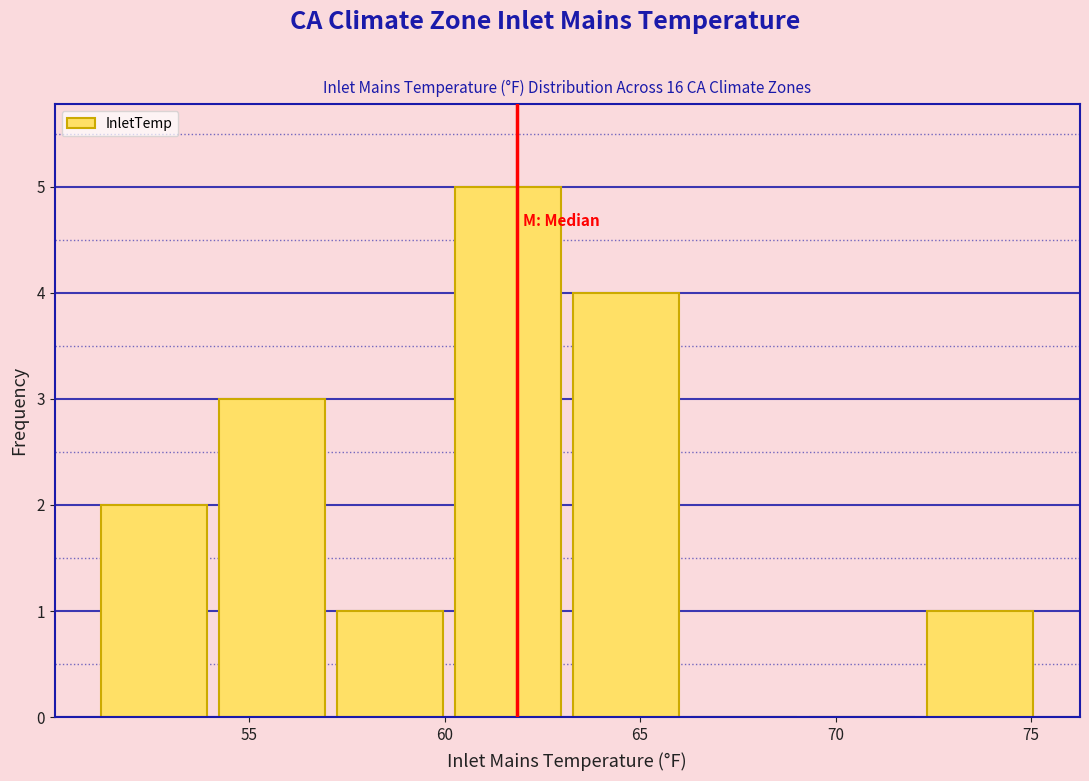

Over which range of the x-axis is the bar tallest?

60 to 63